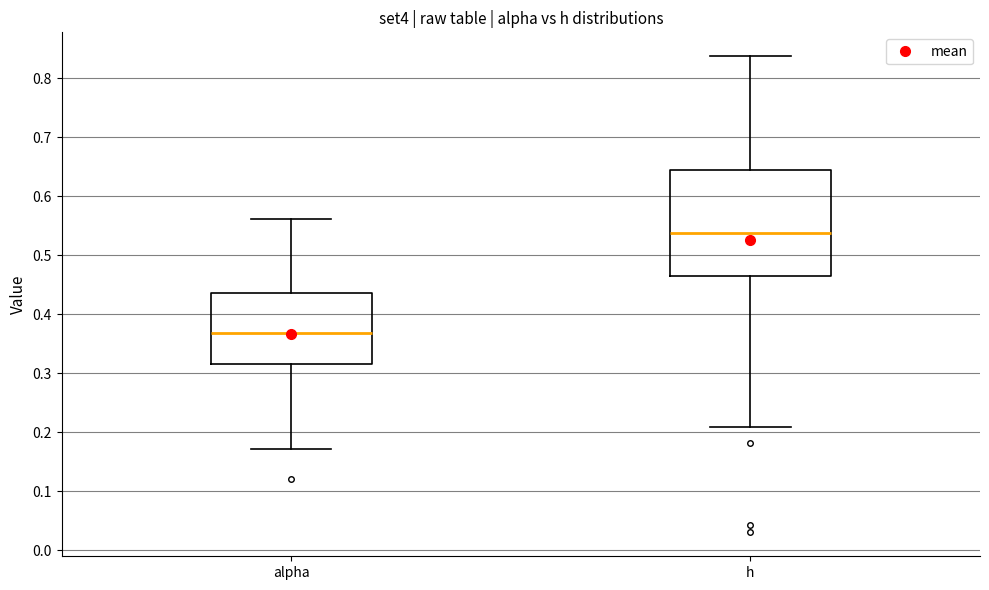

Reading left to right, transcribe this box plot: for each box, give where its median line is, the range the box spans, and where its two whiskers end, as read against the y-axis. The values are not printed on the chart, so give them approximately, as read against the axis.

alpha: median 0.37, box 0.32 to 0.44, whiskers 0.17 to 0.56
h: median 0.54, box 0.46 to 0.65, whiskers 0.21 to 0.84